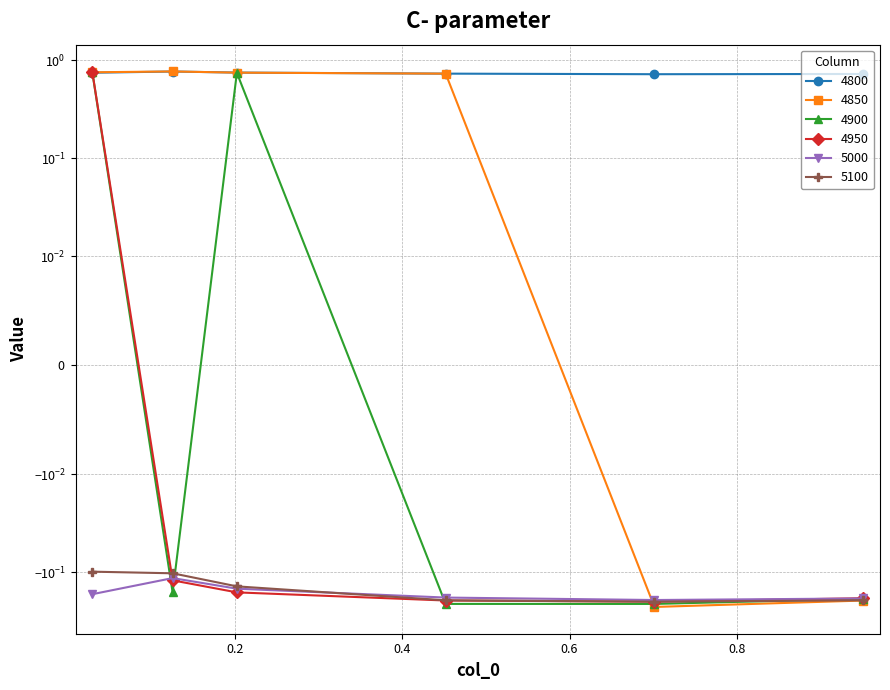

How many intersections are there between 5000 and 5100?

1